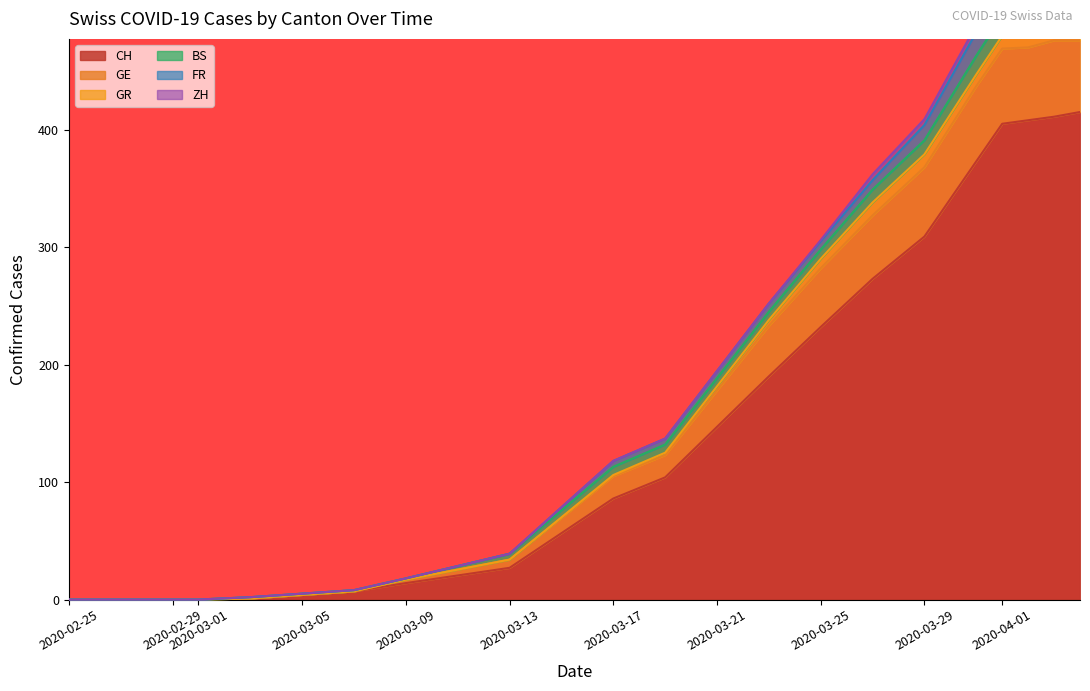

At which category is the sum across all series the highest?

2020-05-06